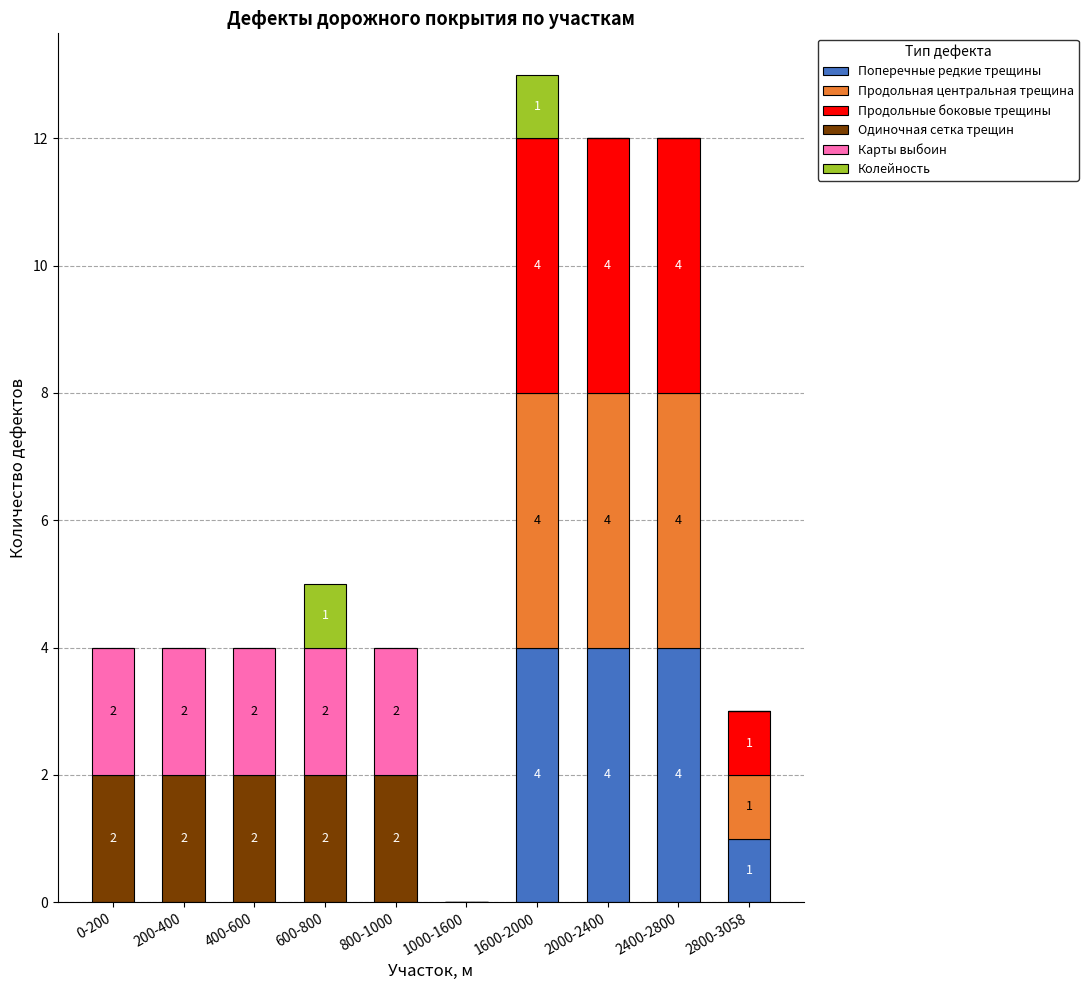

At which category is the sum across all series the highest?

1600-2000